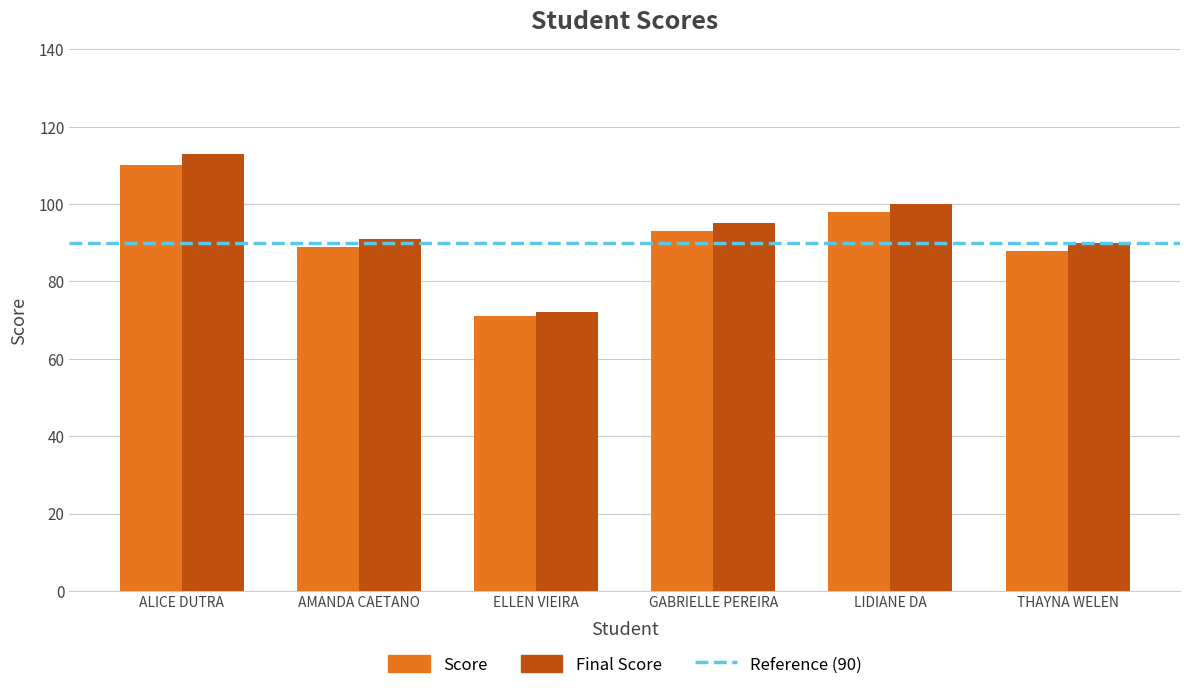

Which category has the lowest value in the Final Score series?

ELLEN VIEIRA